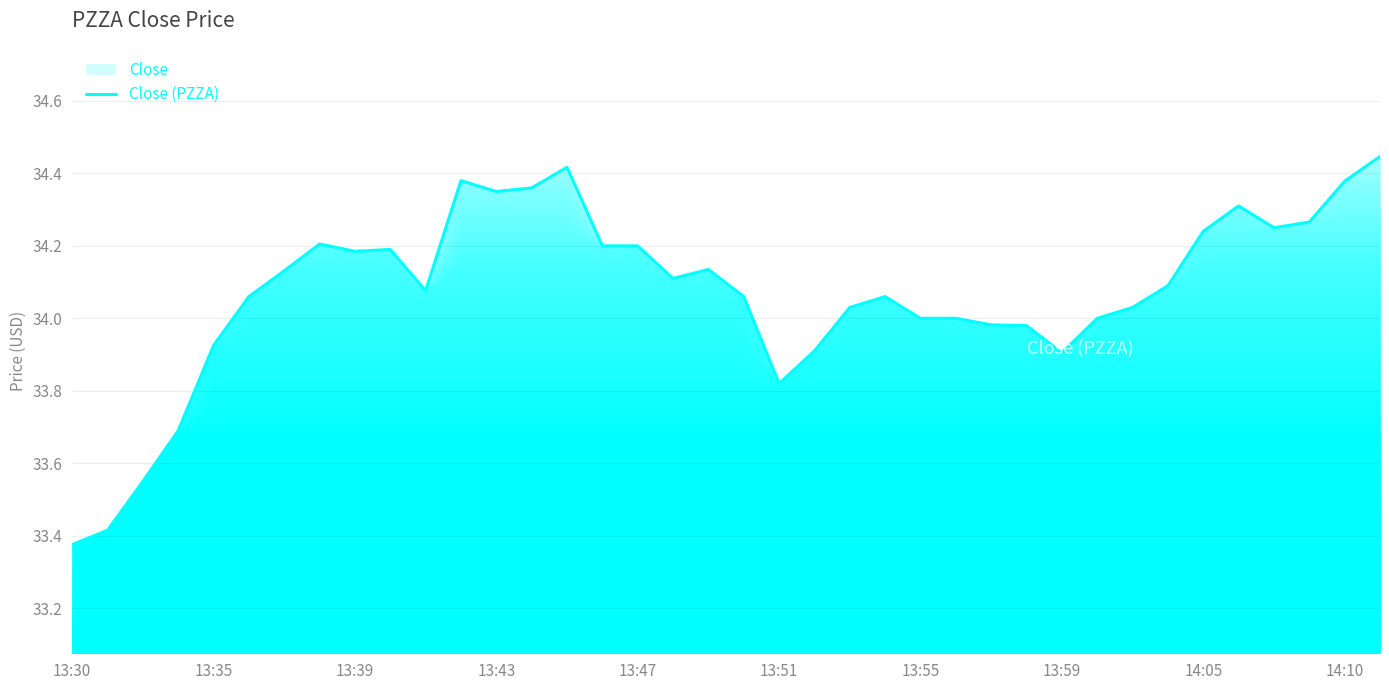

The value at 26 is 34.0. True or false?

True